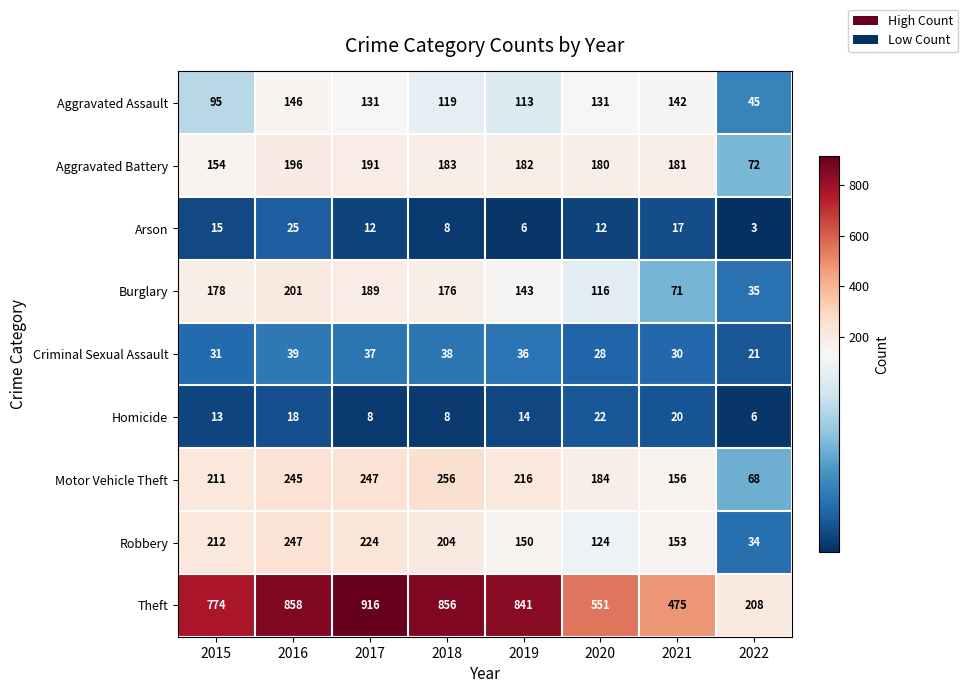

Where is Aggravated Battery nearest to the value 134?

2015